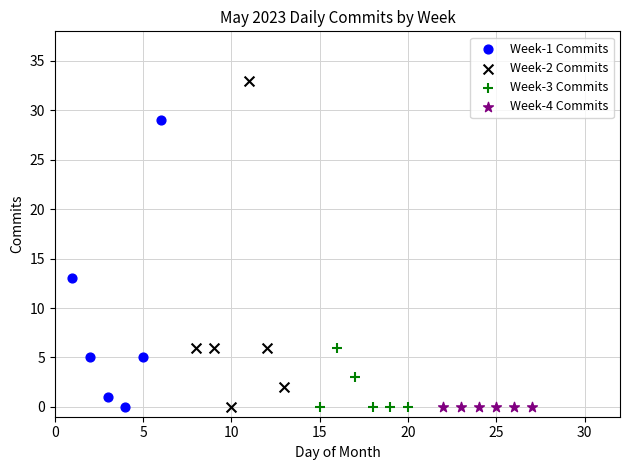

Which series contains the highest Y value?

Week-2 Commits